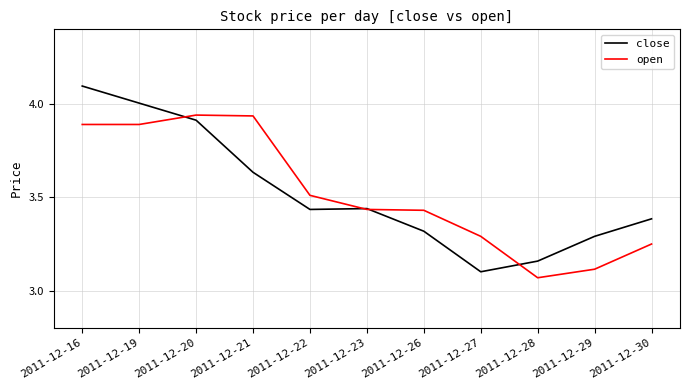

Which series has the largest range (max minus min)?

close